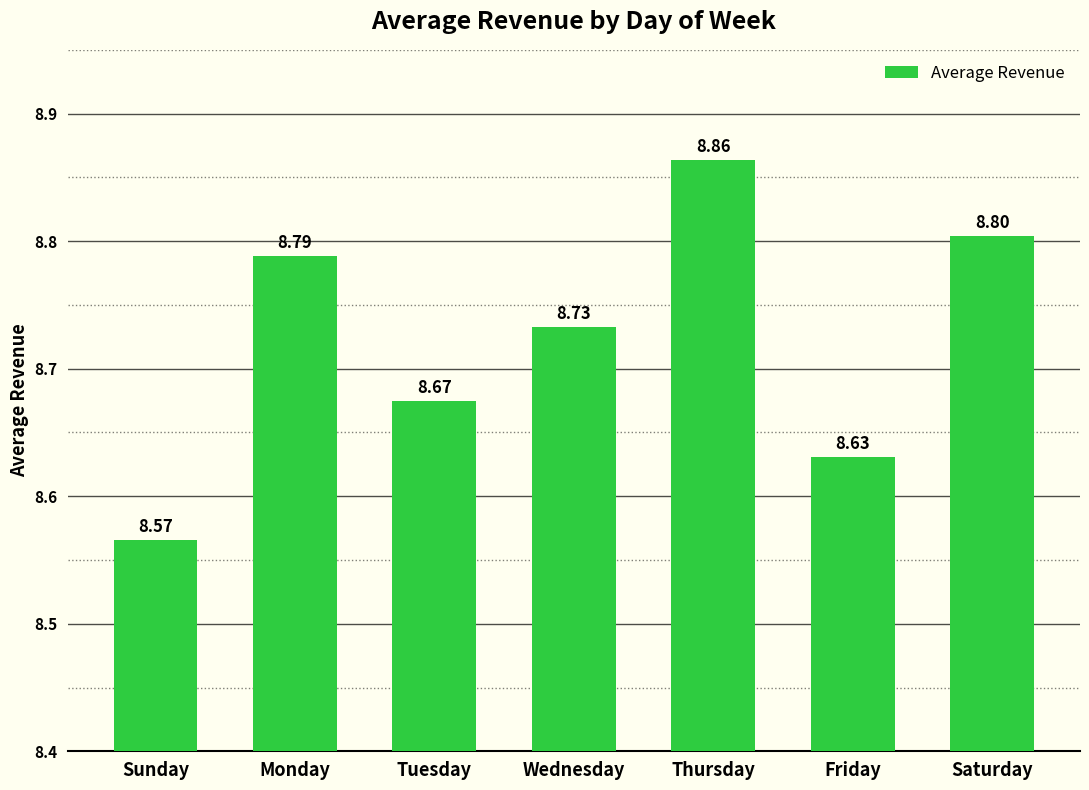

Approximately how many times larger is the value at Friday compared to Monday?

1.0